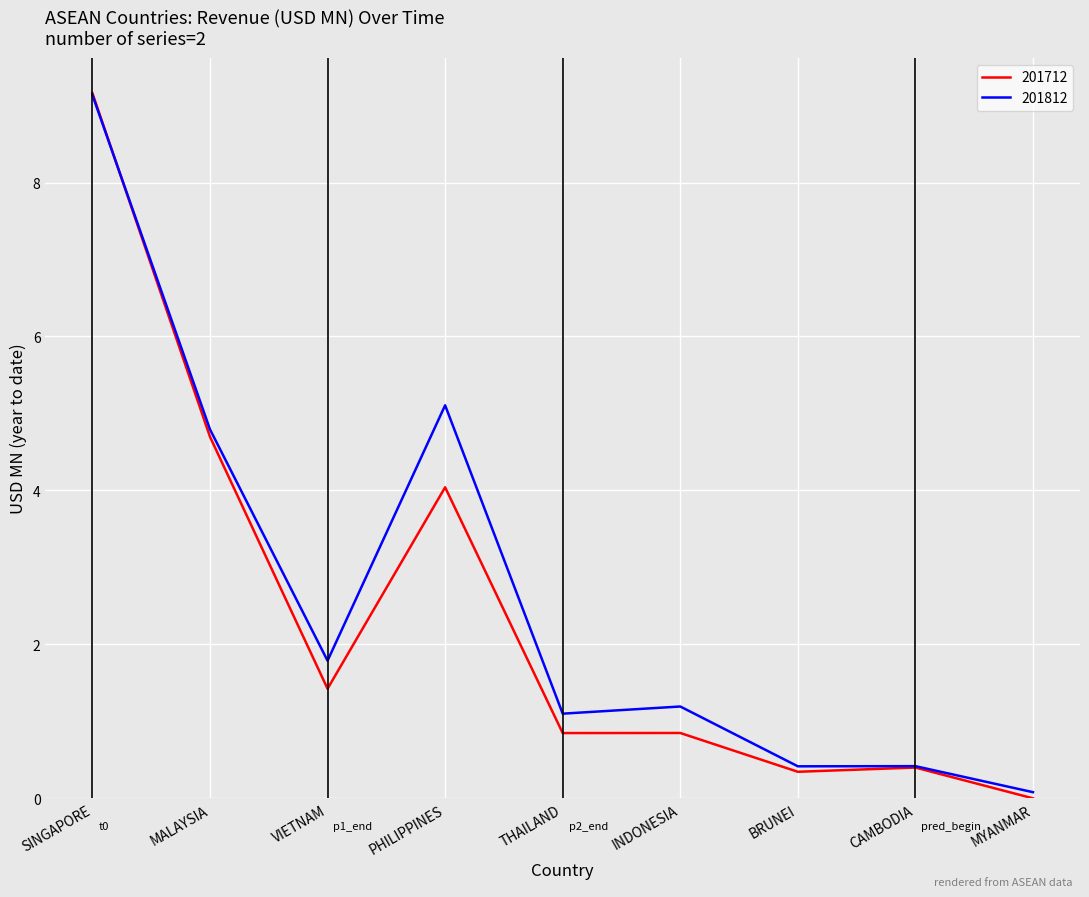

True or false: 201712 has a value of 4.7 at MALAYSIA.

True